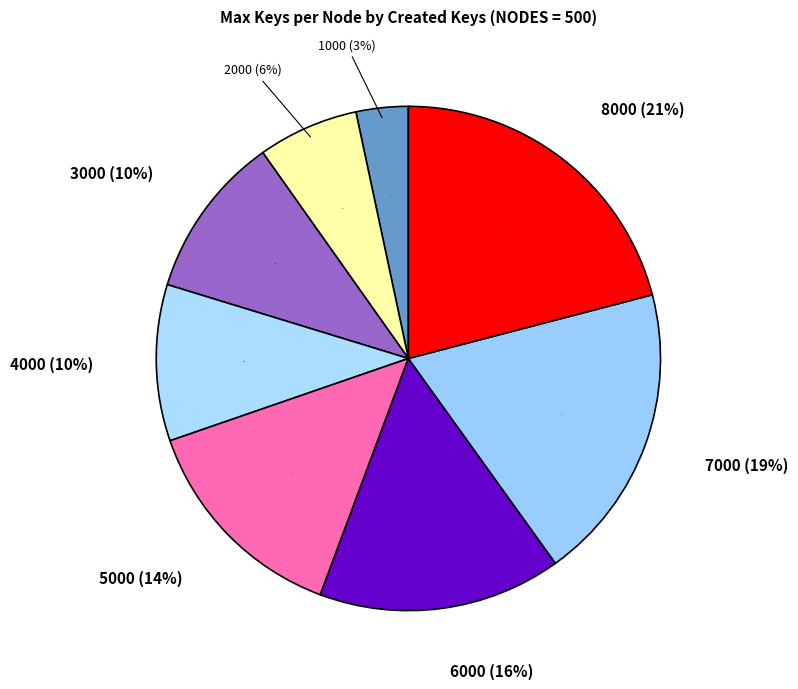

What percentage is NOT represented by 7000?

80.8%